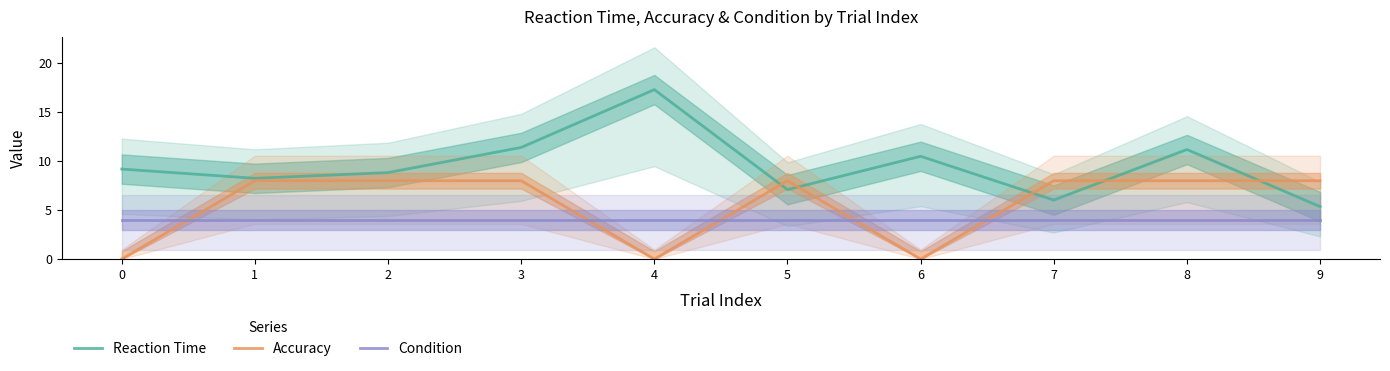

How many data points in Reaction Time are above 9?

5